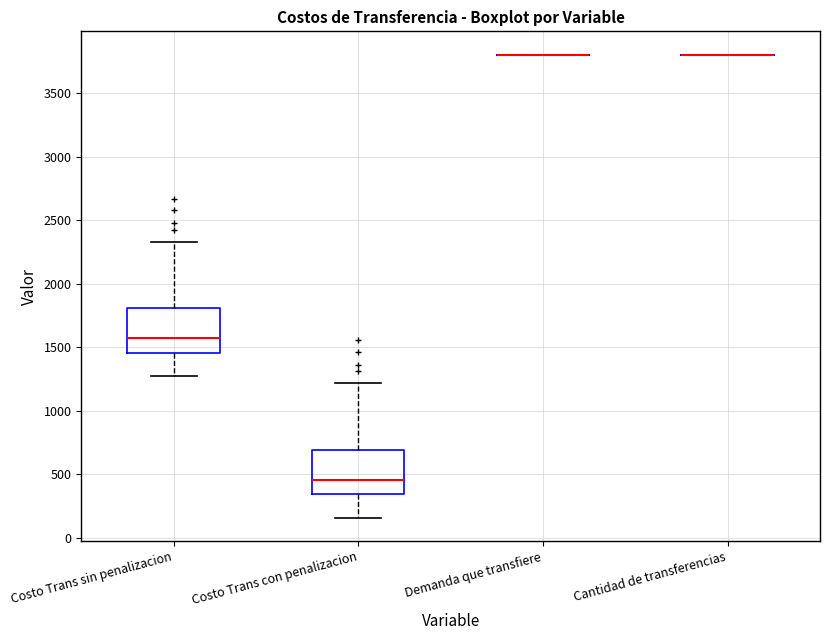

Reading left to right, transcribe this box plot: for each box, give where its median line is, the range the box spans, and where its two whiskers end, as read against the y-axis. The values are not printed on the chart, so give them approximately, as read against the axis.

Costo Trans sin penalizacion: median 1550, box 1450 to 1800, whiskers 1250 to 2350
Costo Trans con penalizacion: median 450, box 350 to 700, whiskers 150 to 1200
Demanda que transfiere: box collapsed to a line at 3800, whiskers 3800 to 3800
Cantidad de transferencias: box collapsed to a line at 3800, whiskers 3800 to 3800